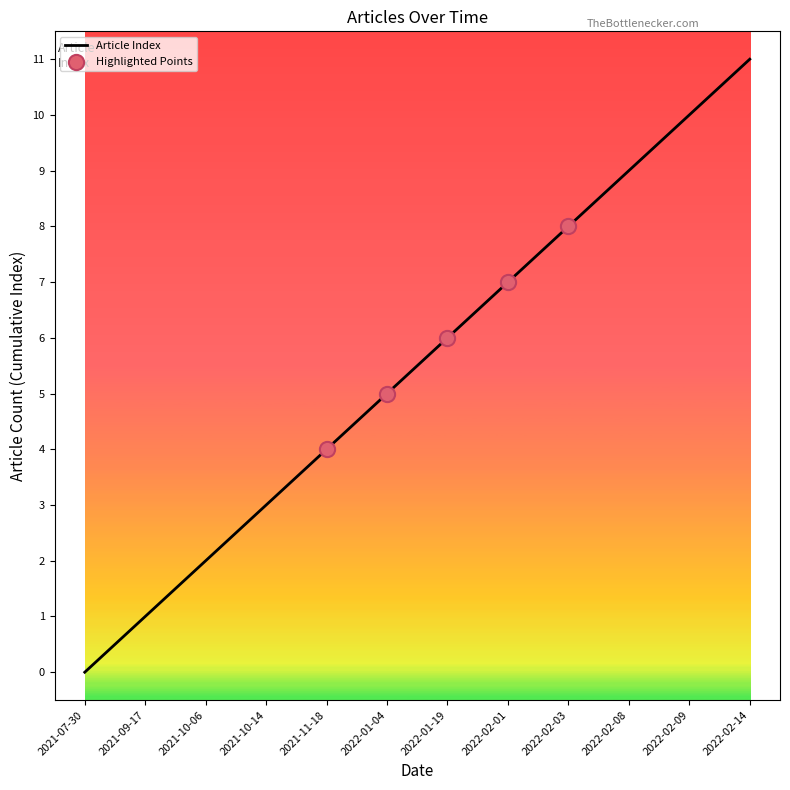

Between 2022-02-01 and 2021-10-06, which is larger?

2022-02-01